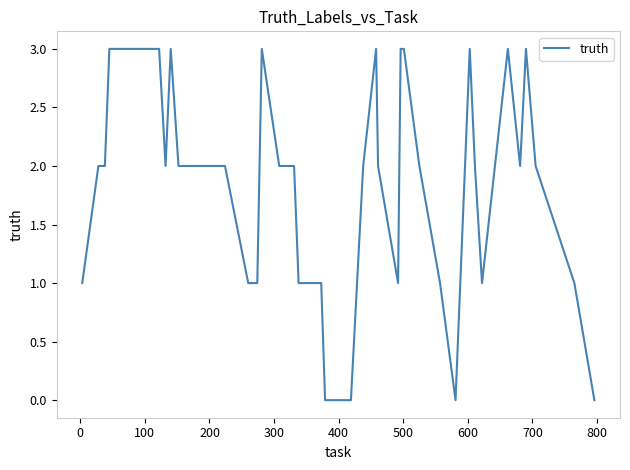

What is the difference between the maximum and minimum values?

3